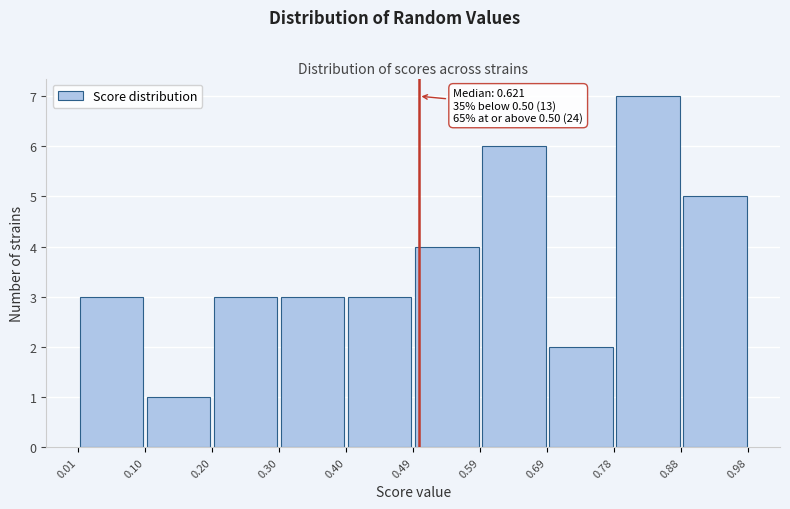

Which range on the x-axis has the tallest bar?

0.78 to 0.88